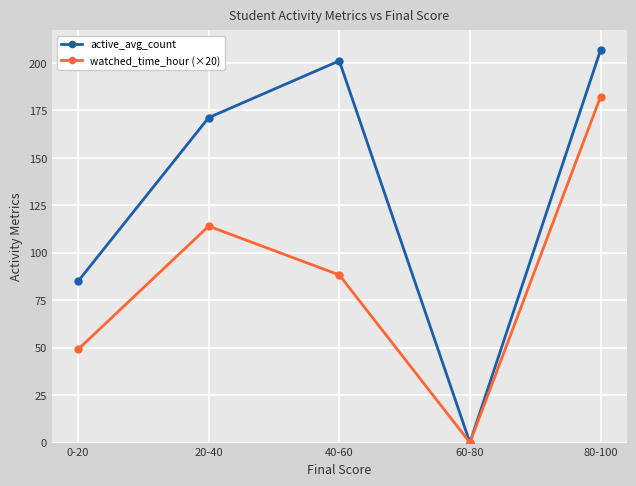

Which series has the largest total across all categories?

active_avg_count